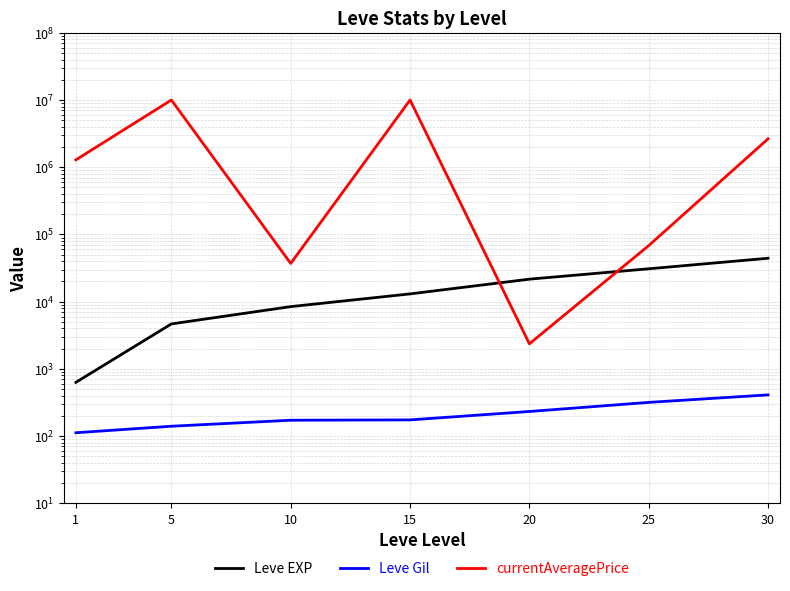

True or false: Leve Gil and currentAveragePrice cross at least once.

False